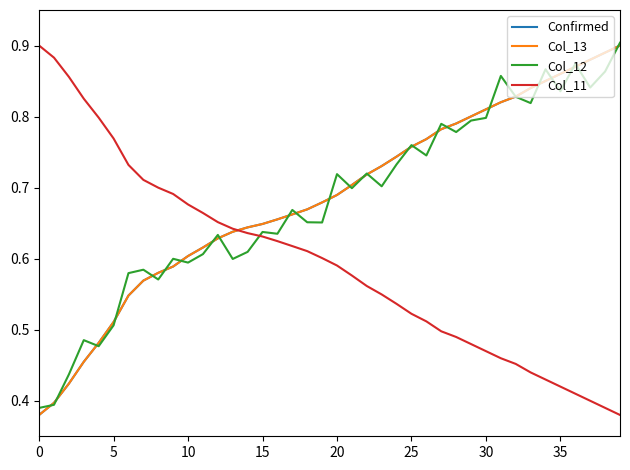

Which series has the largest total across all categories?

Confirmed